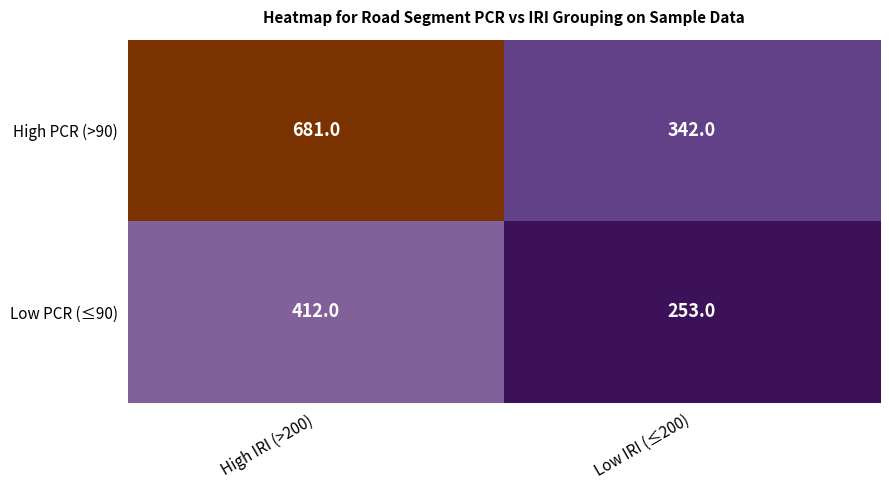

At which category is the sum across all series the highest?

High IRI (>200)